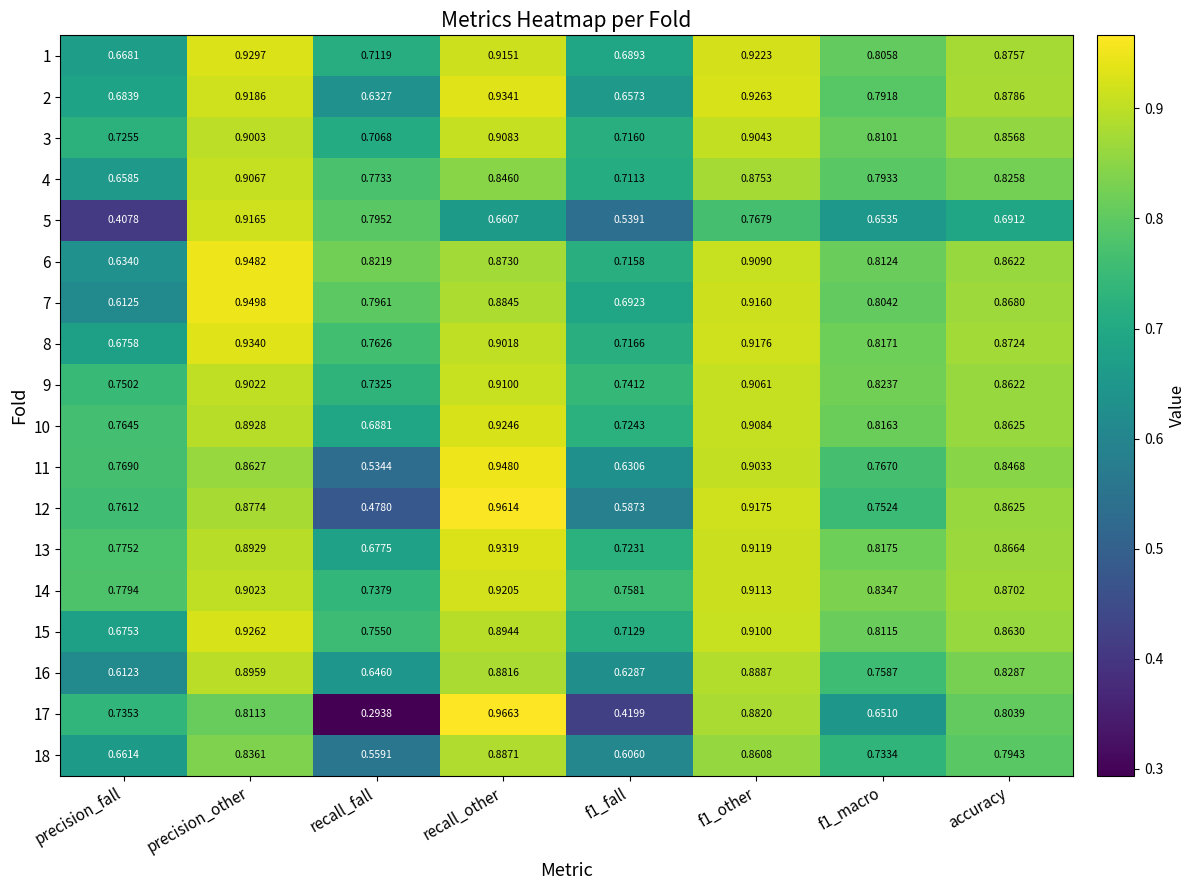

At which category is the sum across all series the highest?

precision_other